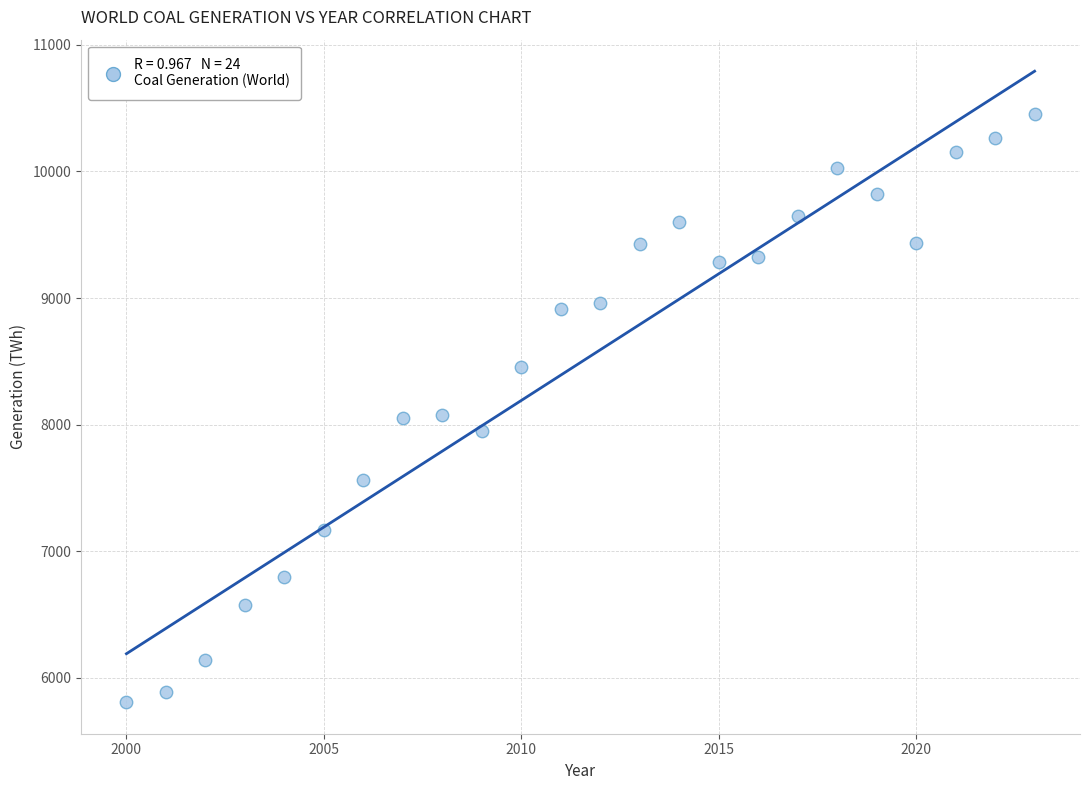

What is the range of Y values (max minus min)?

4644.1